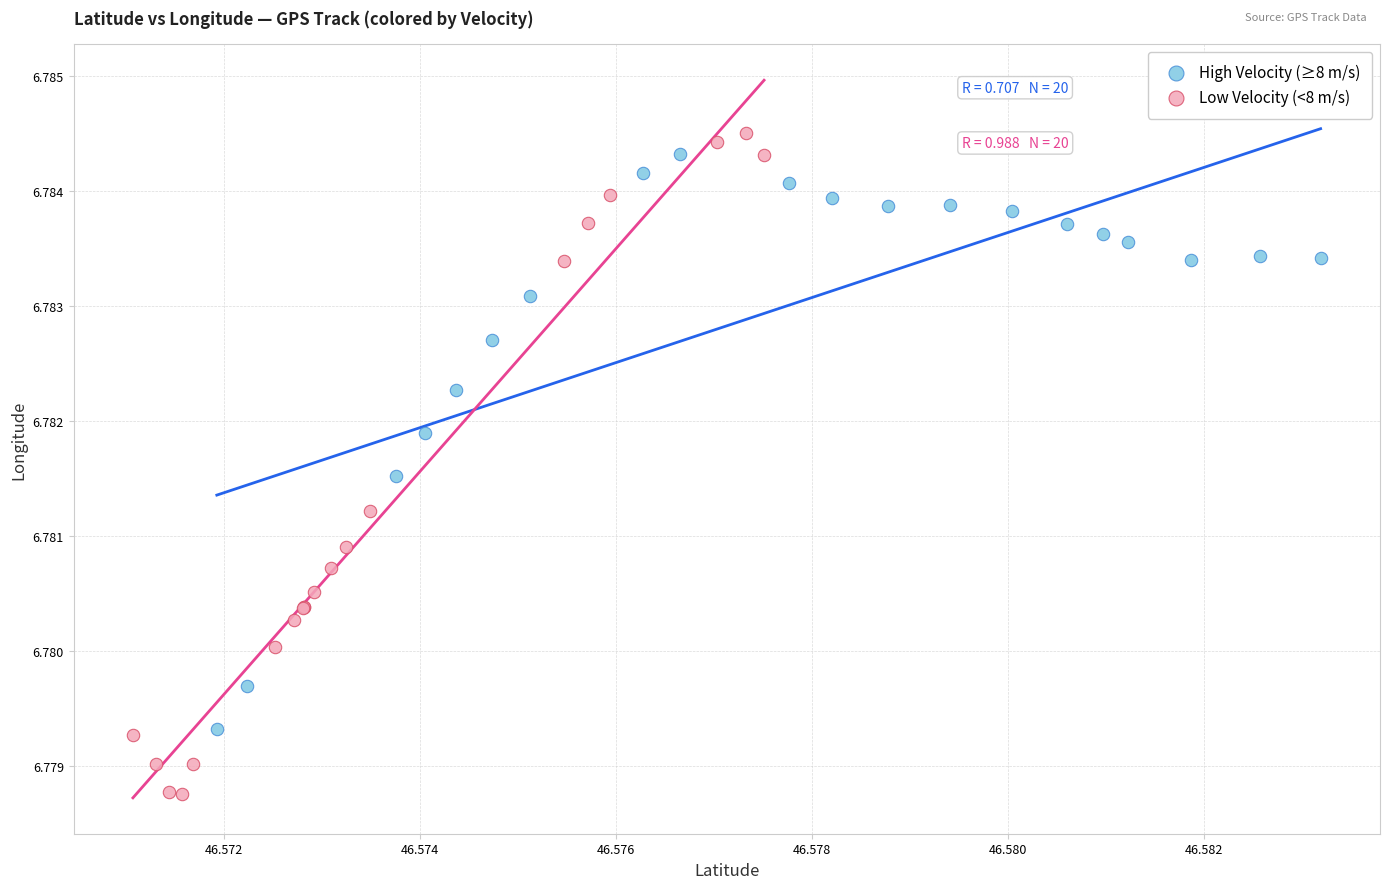

Which series contains the highest Y value?

Low Velocity (<8 m/s)